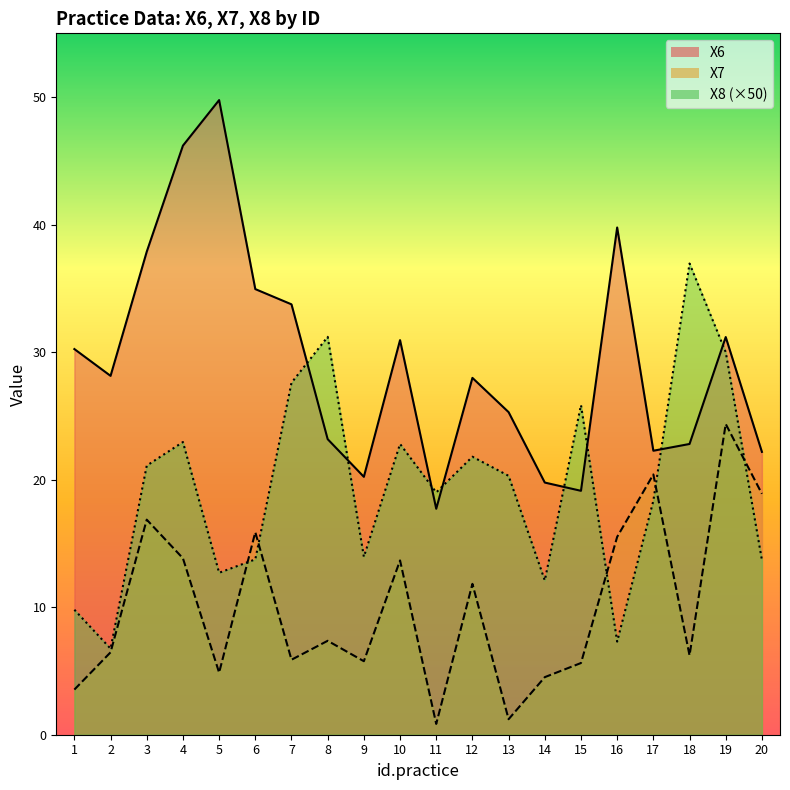

At how many categories does at least one series exceed 15?

20